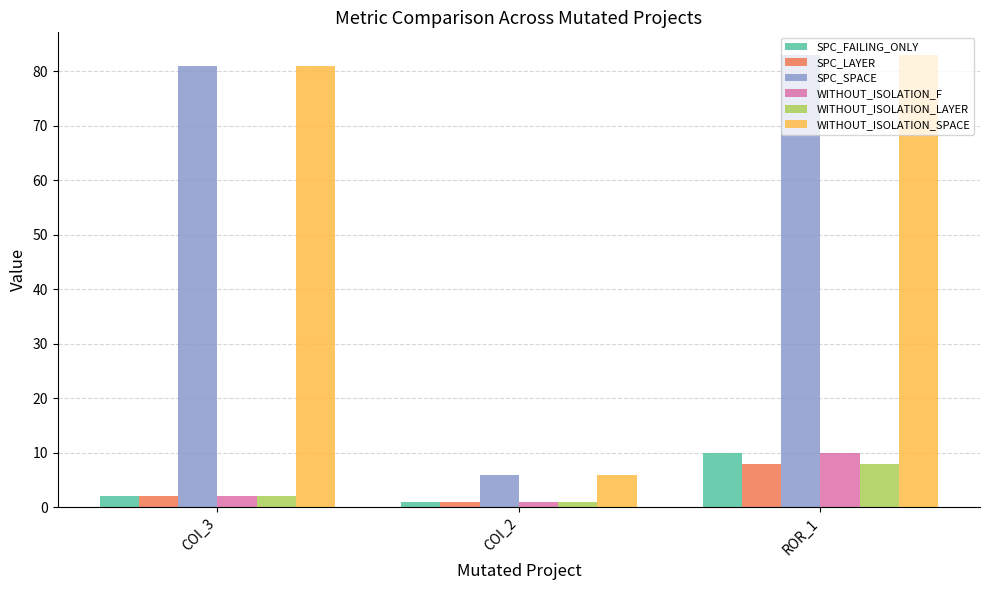

Is it true that WITHOUT_ISOLATION_SPACE equals 6 at COI_2?

True